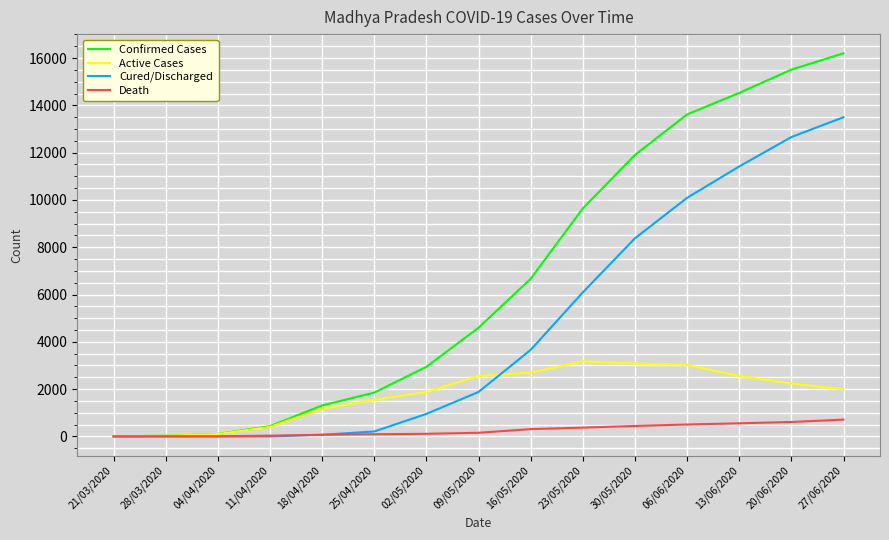

List the series in order of their peak value, highest first.

Confirmed Cases, Cured/Discharged, Active Cases, Death